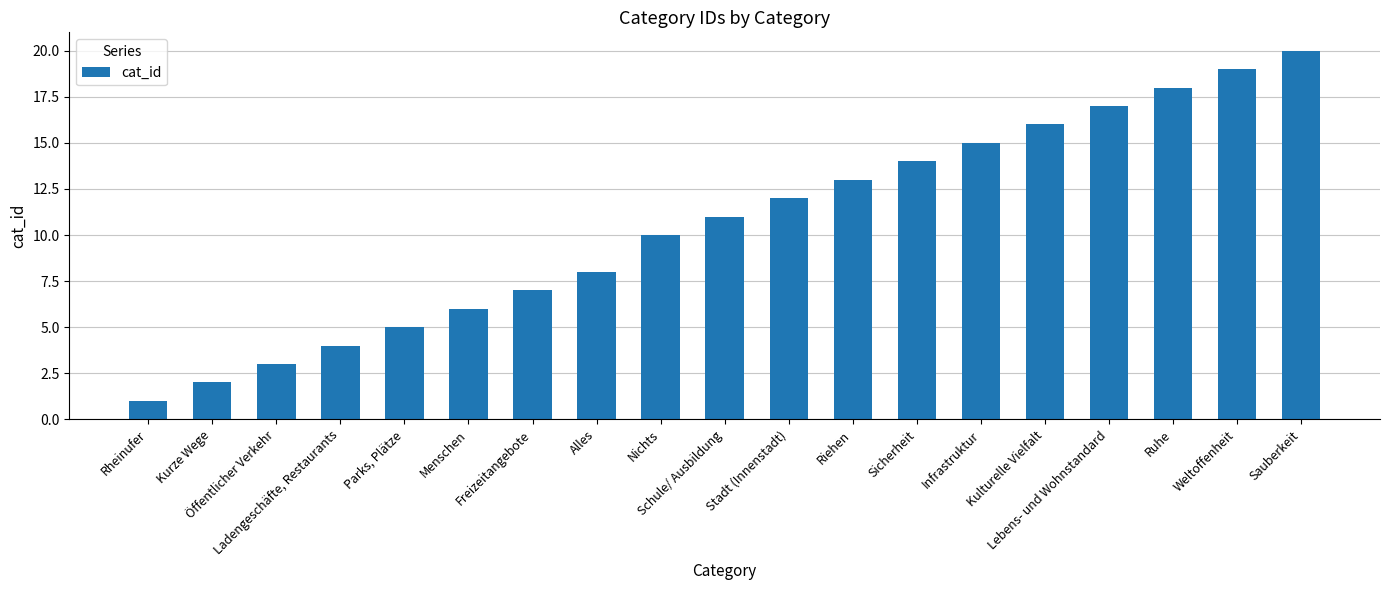

What is the change in value from Alles to Nichts?

+2